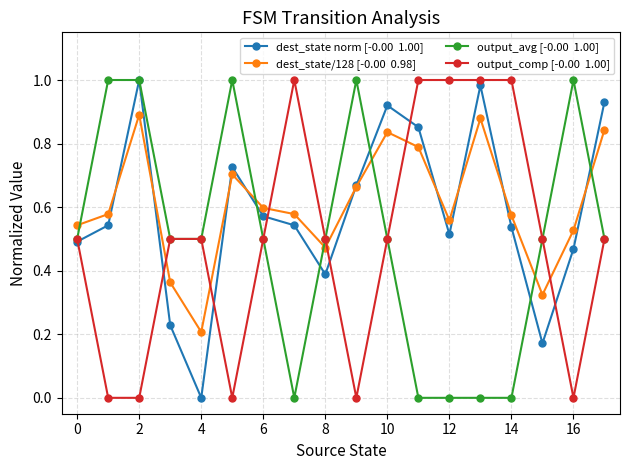

Is this an area chart (filled region under the line)?

No